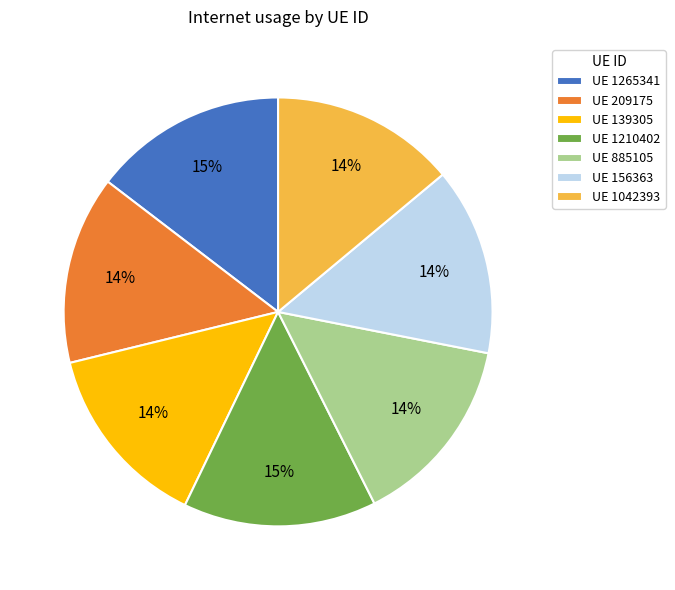

To the nearest percent, what is the average slice percentage?

14%